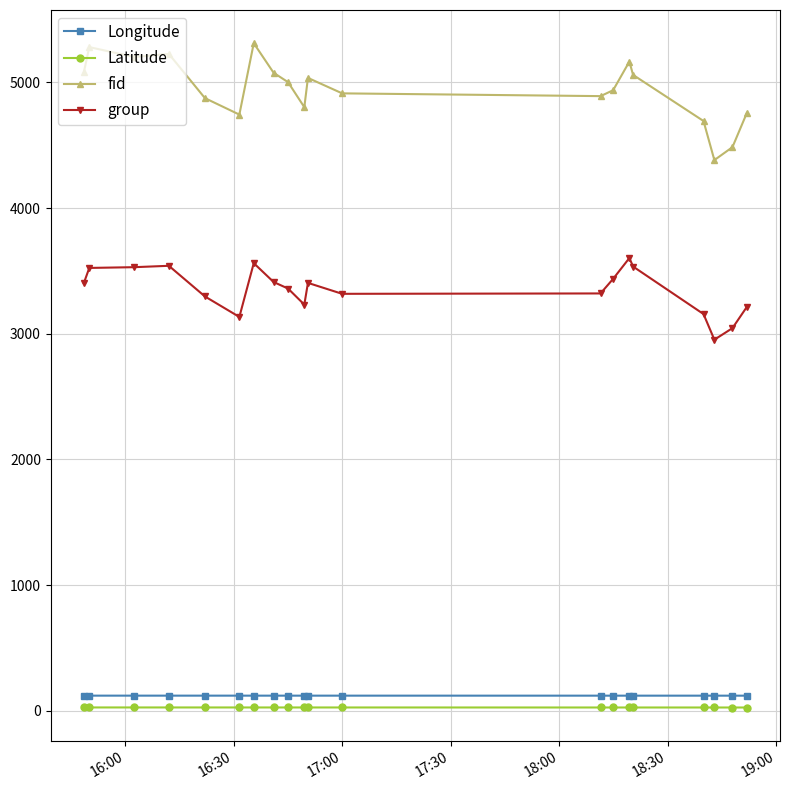

True or false: group and Longitude intersect in this chart.

False